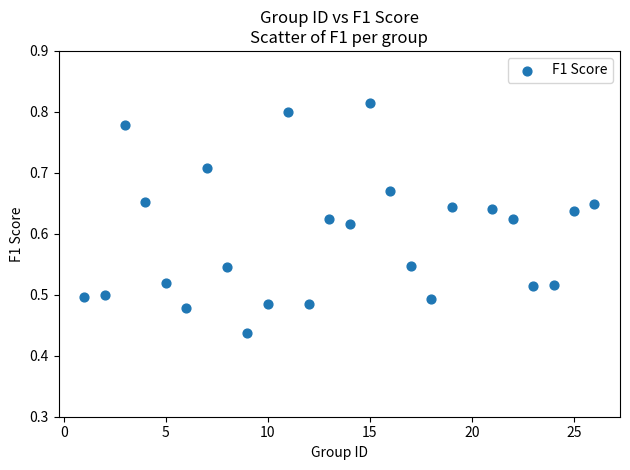

What is the range of X values (max minus min)?

25.0